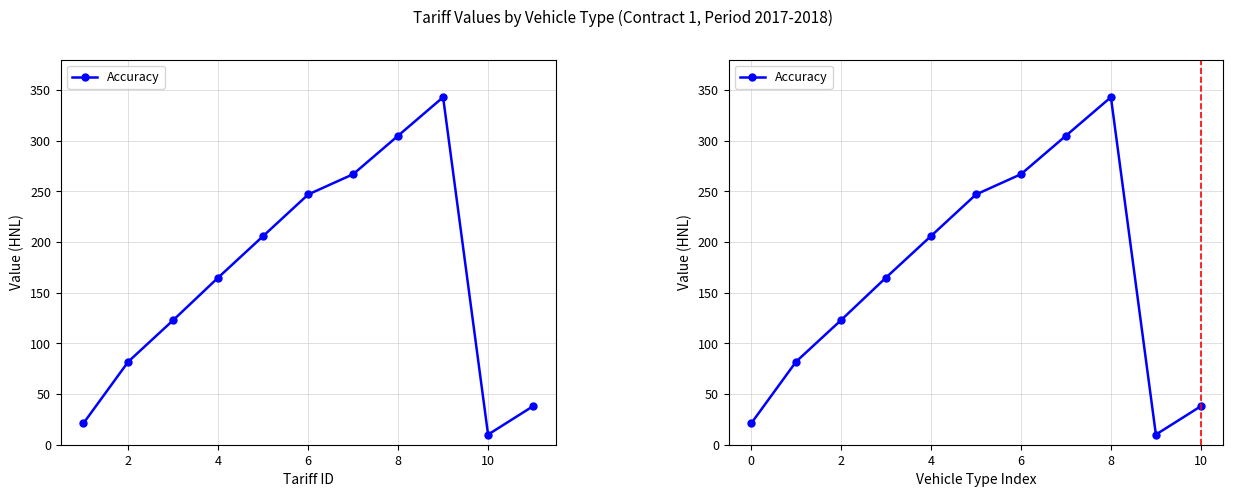

True or false: the data shows 82 at 2.

True